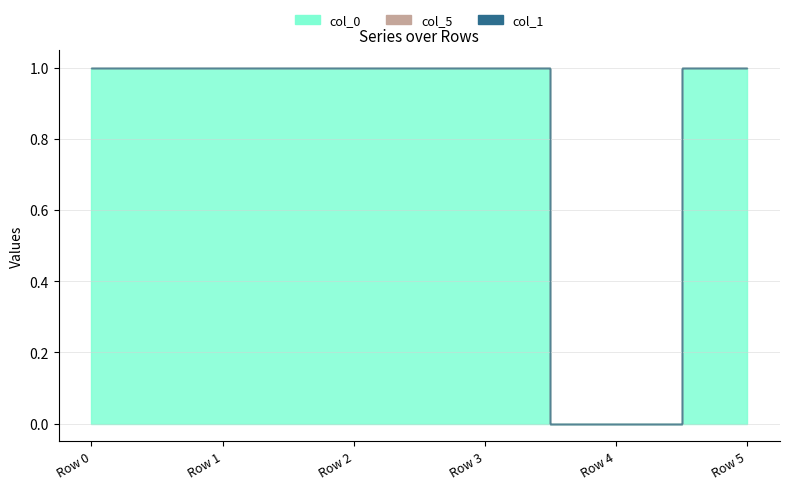

What is the difference between the col_5 values at Row 4 and Row 3?

1.0